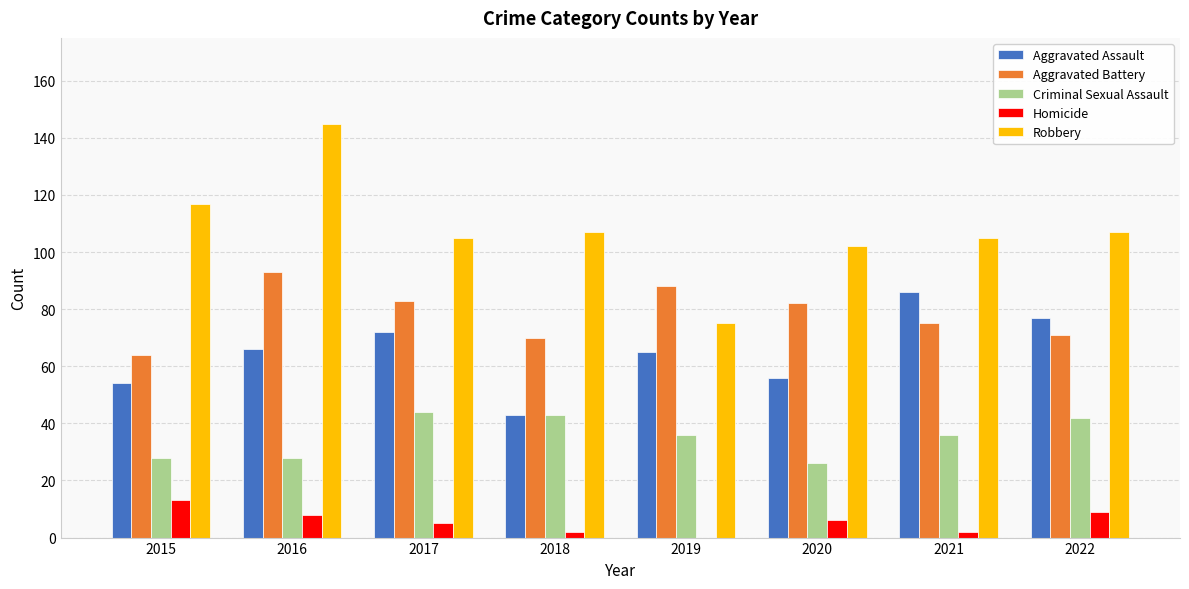

At which category is the sum across all series the highest?

2016